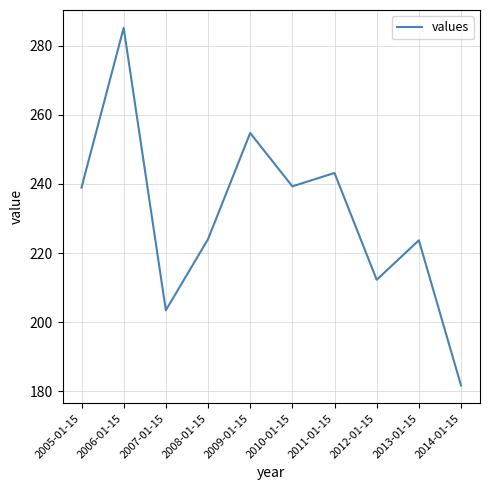

What is the greatest value displayed?

285.2